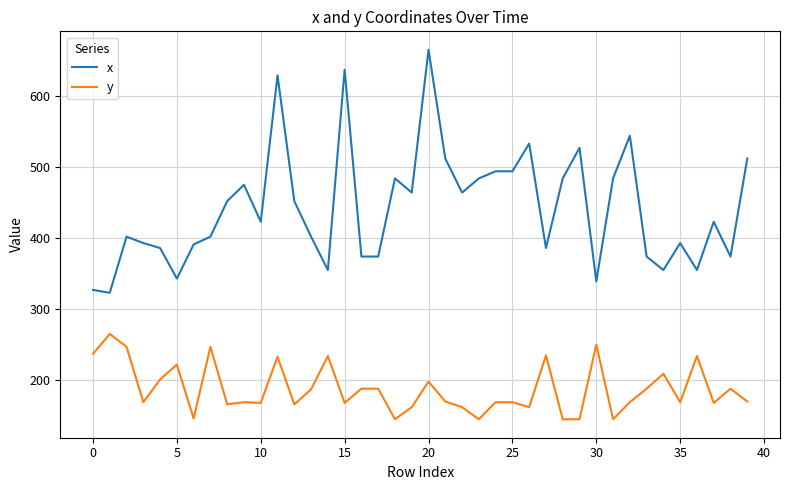

True or false: x and y cross at least once.

False